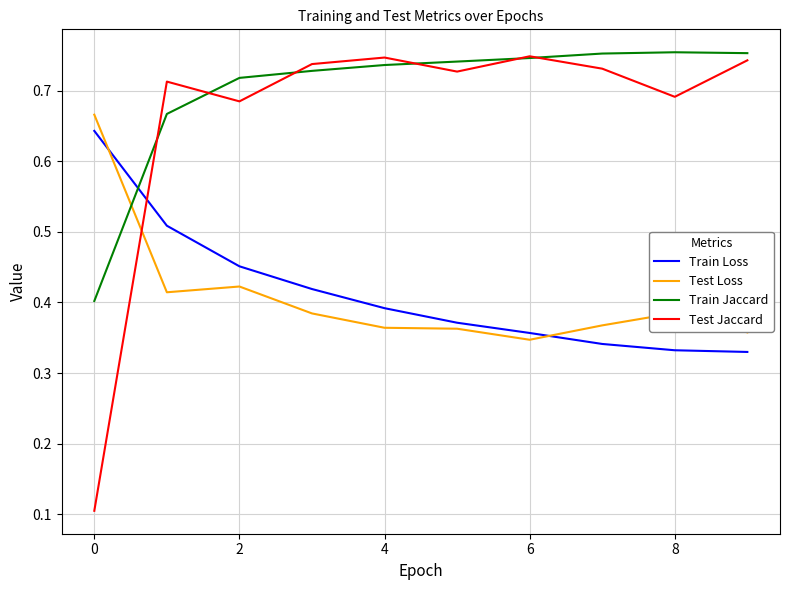

How many lines are shown in the chart?

4